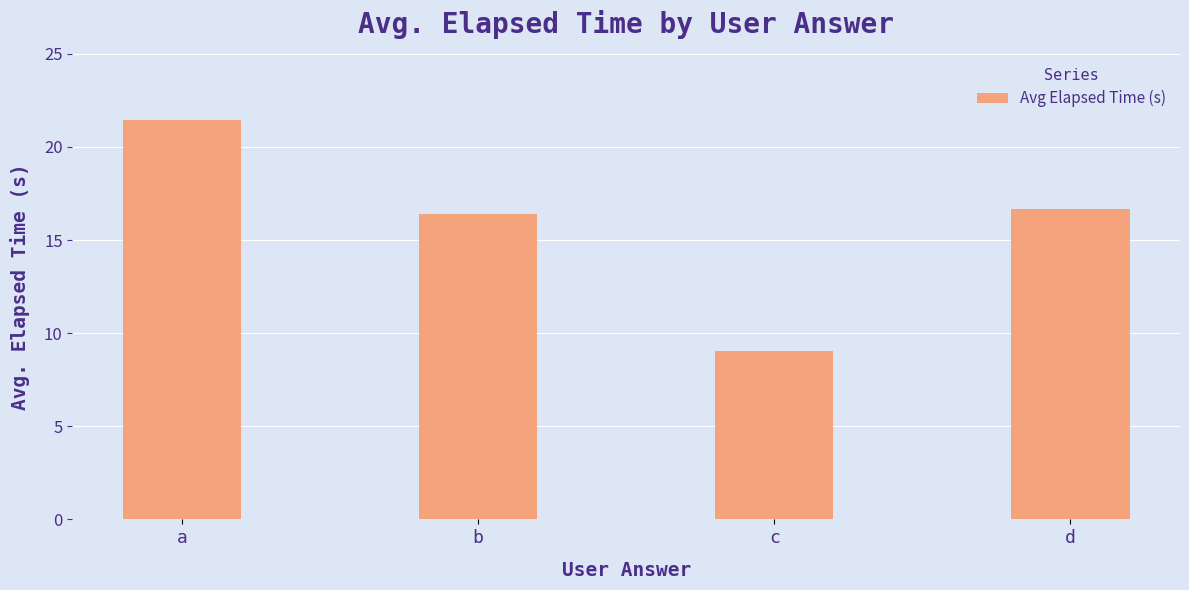

Count the number of data series in this chart.

1